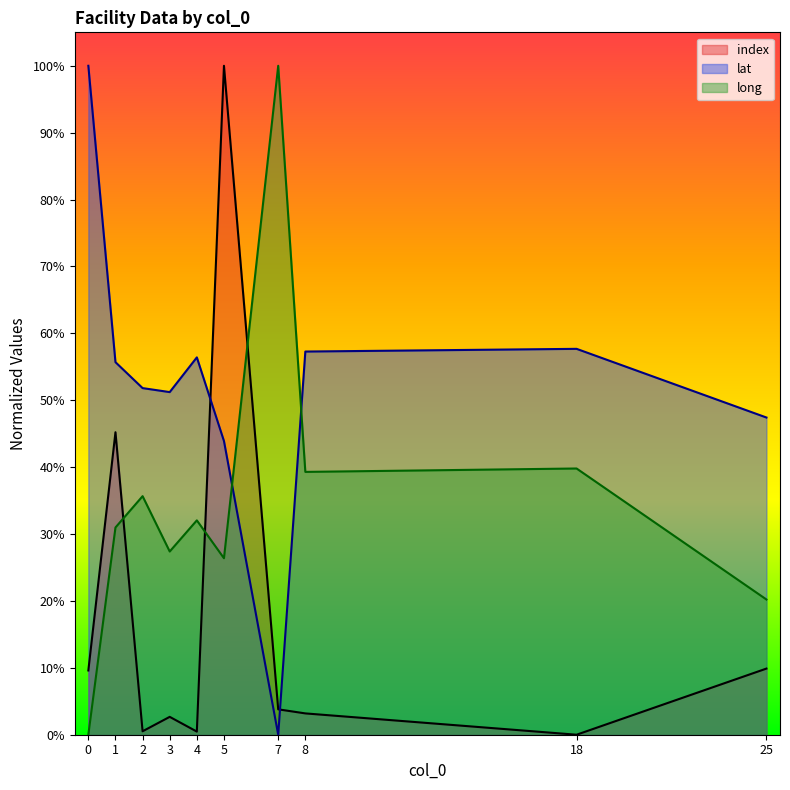

What is the difference between the maximum and minimum values in the lat series?

100.0